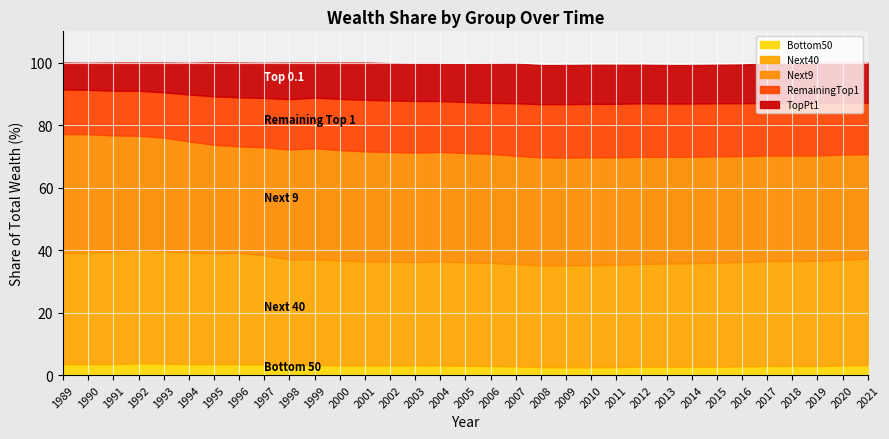

Does the chart display data point markers on the line(s)?

No